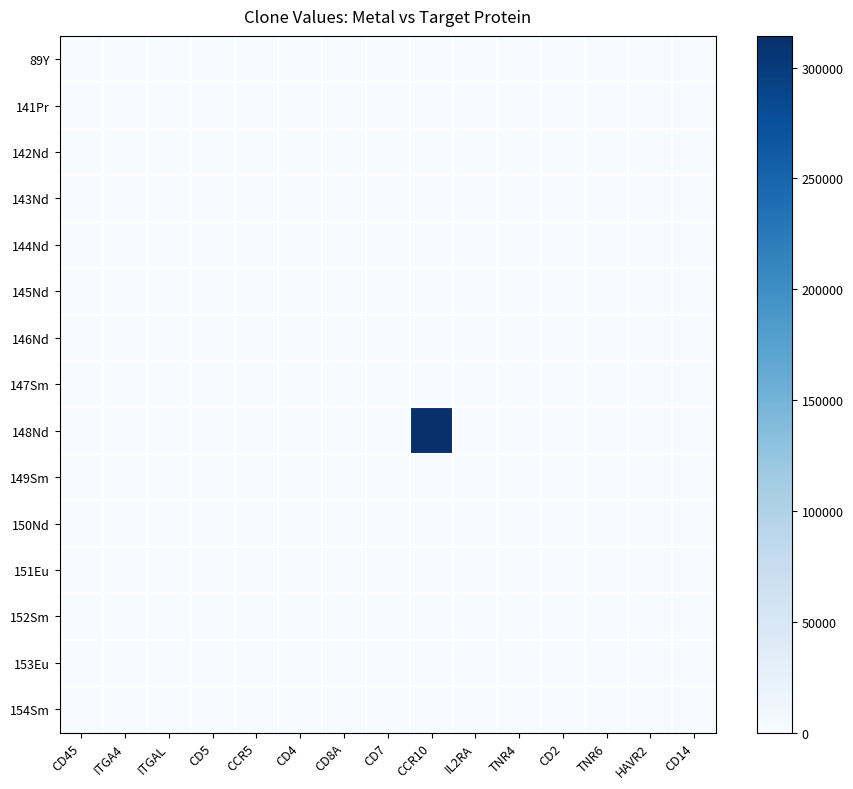

At which category does the chart reach its peak across all series?

CCR10